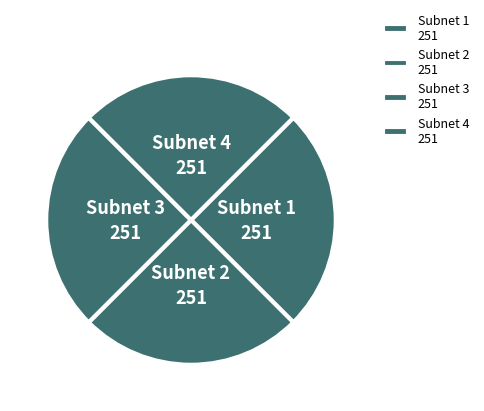

True or false: Subnet 4 251 accounts for 33% of the total.

False